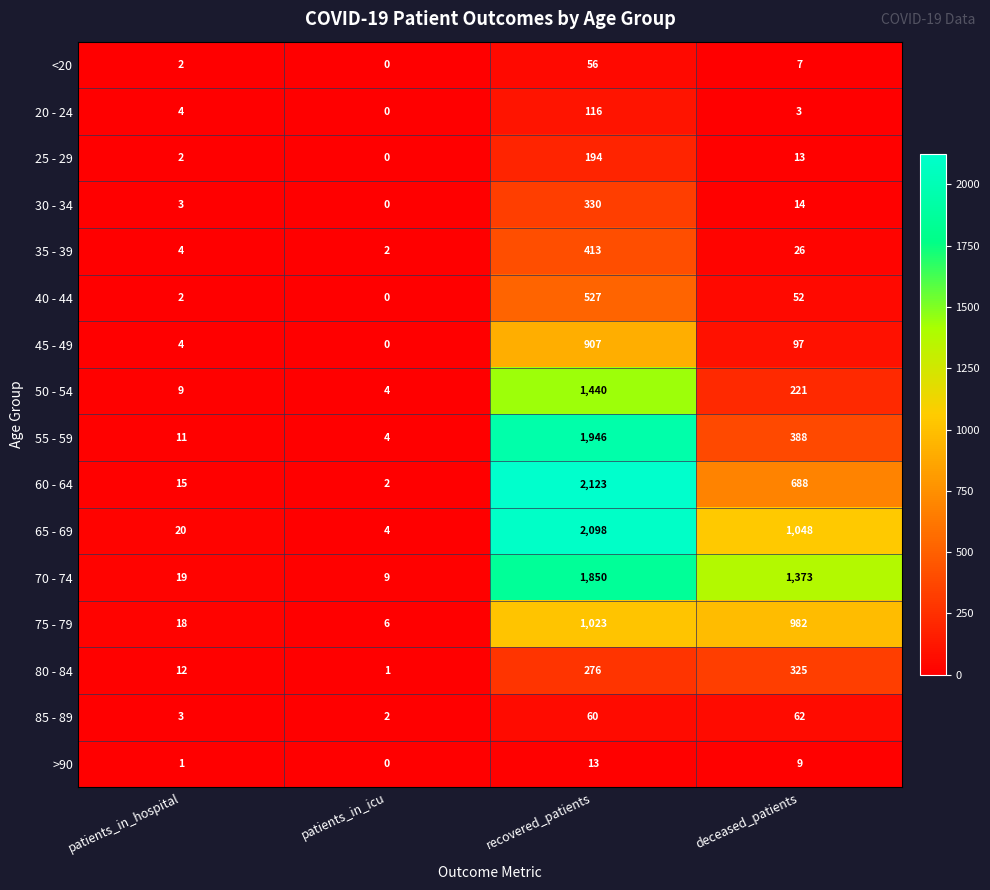

At how many categories does at least one series exceed 93?

2